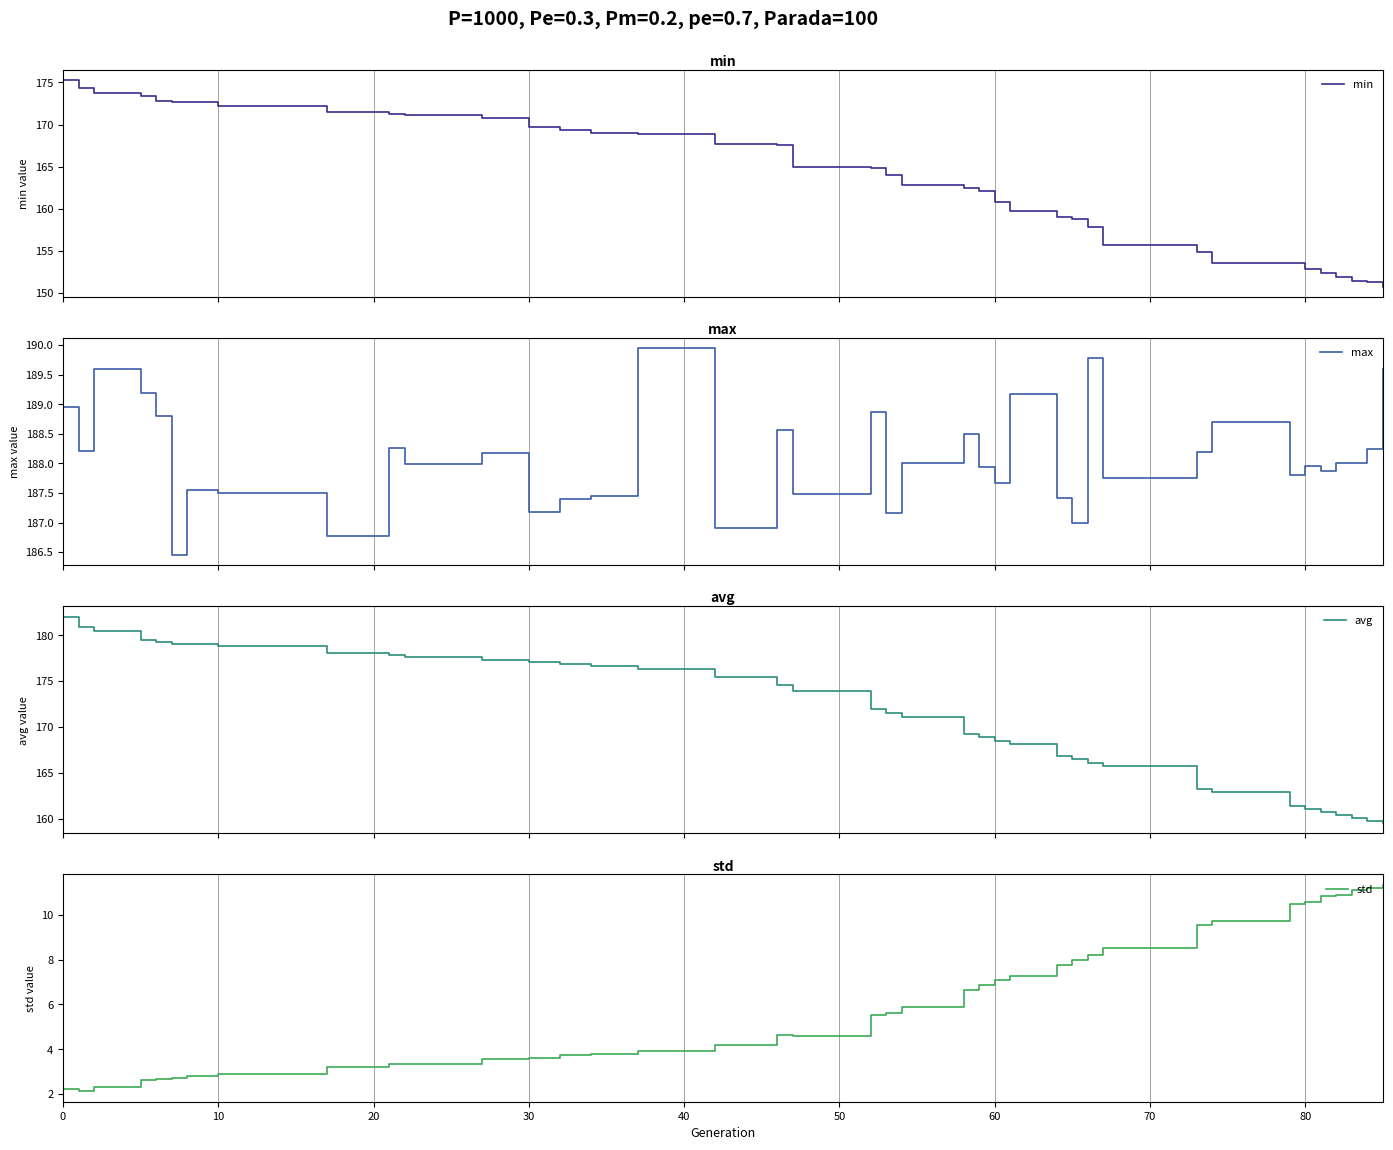

Rank the series by their maximum value, from lowest to highest.

std, min, avg, max